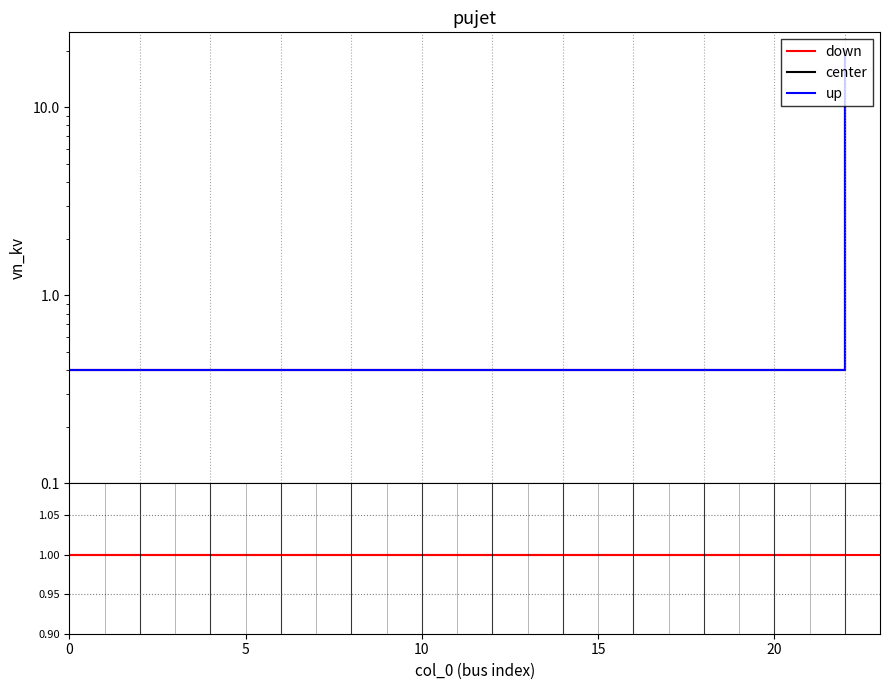

What is the sum of the up values at 18 and 7?

0.8